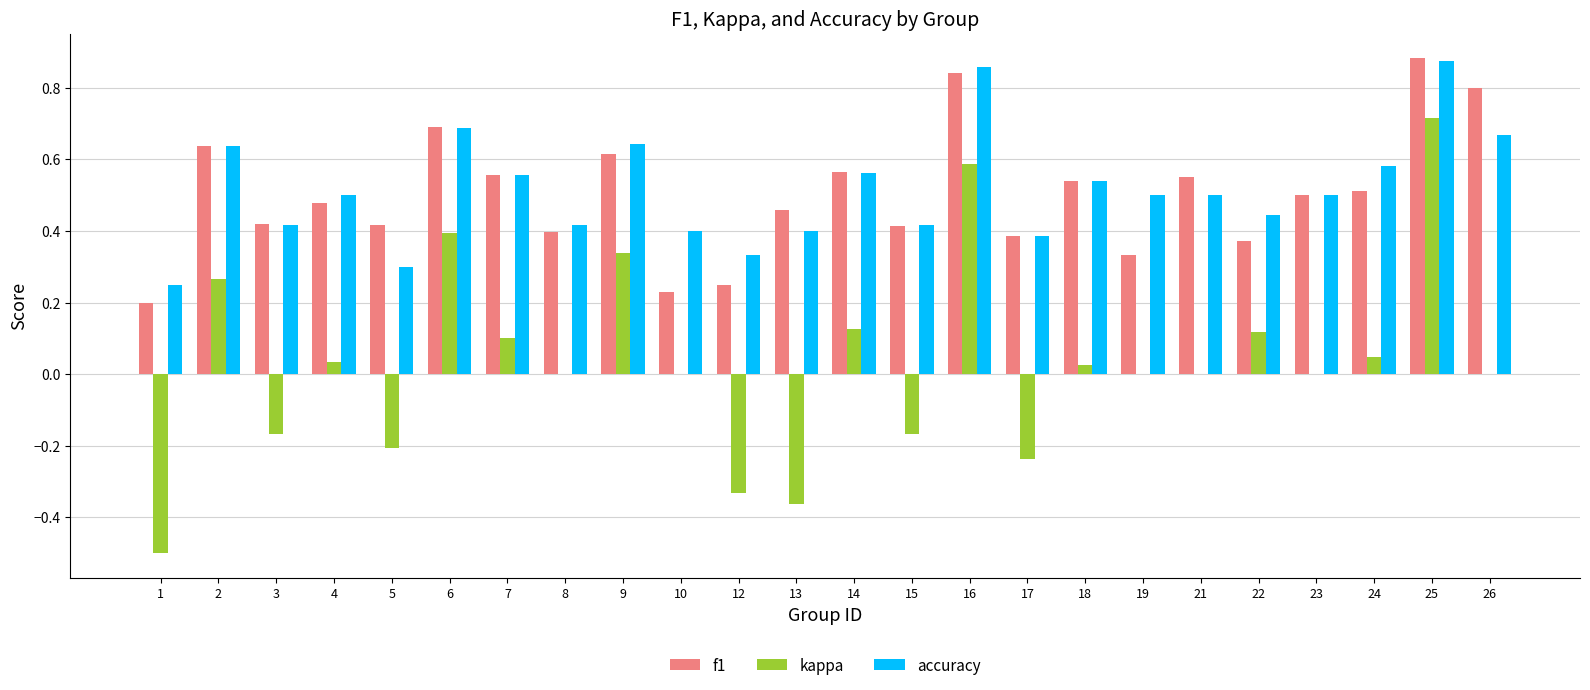

Is the value of kappa at 9 greater than the value of accuracy at 9?

No